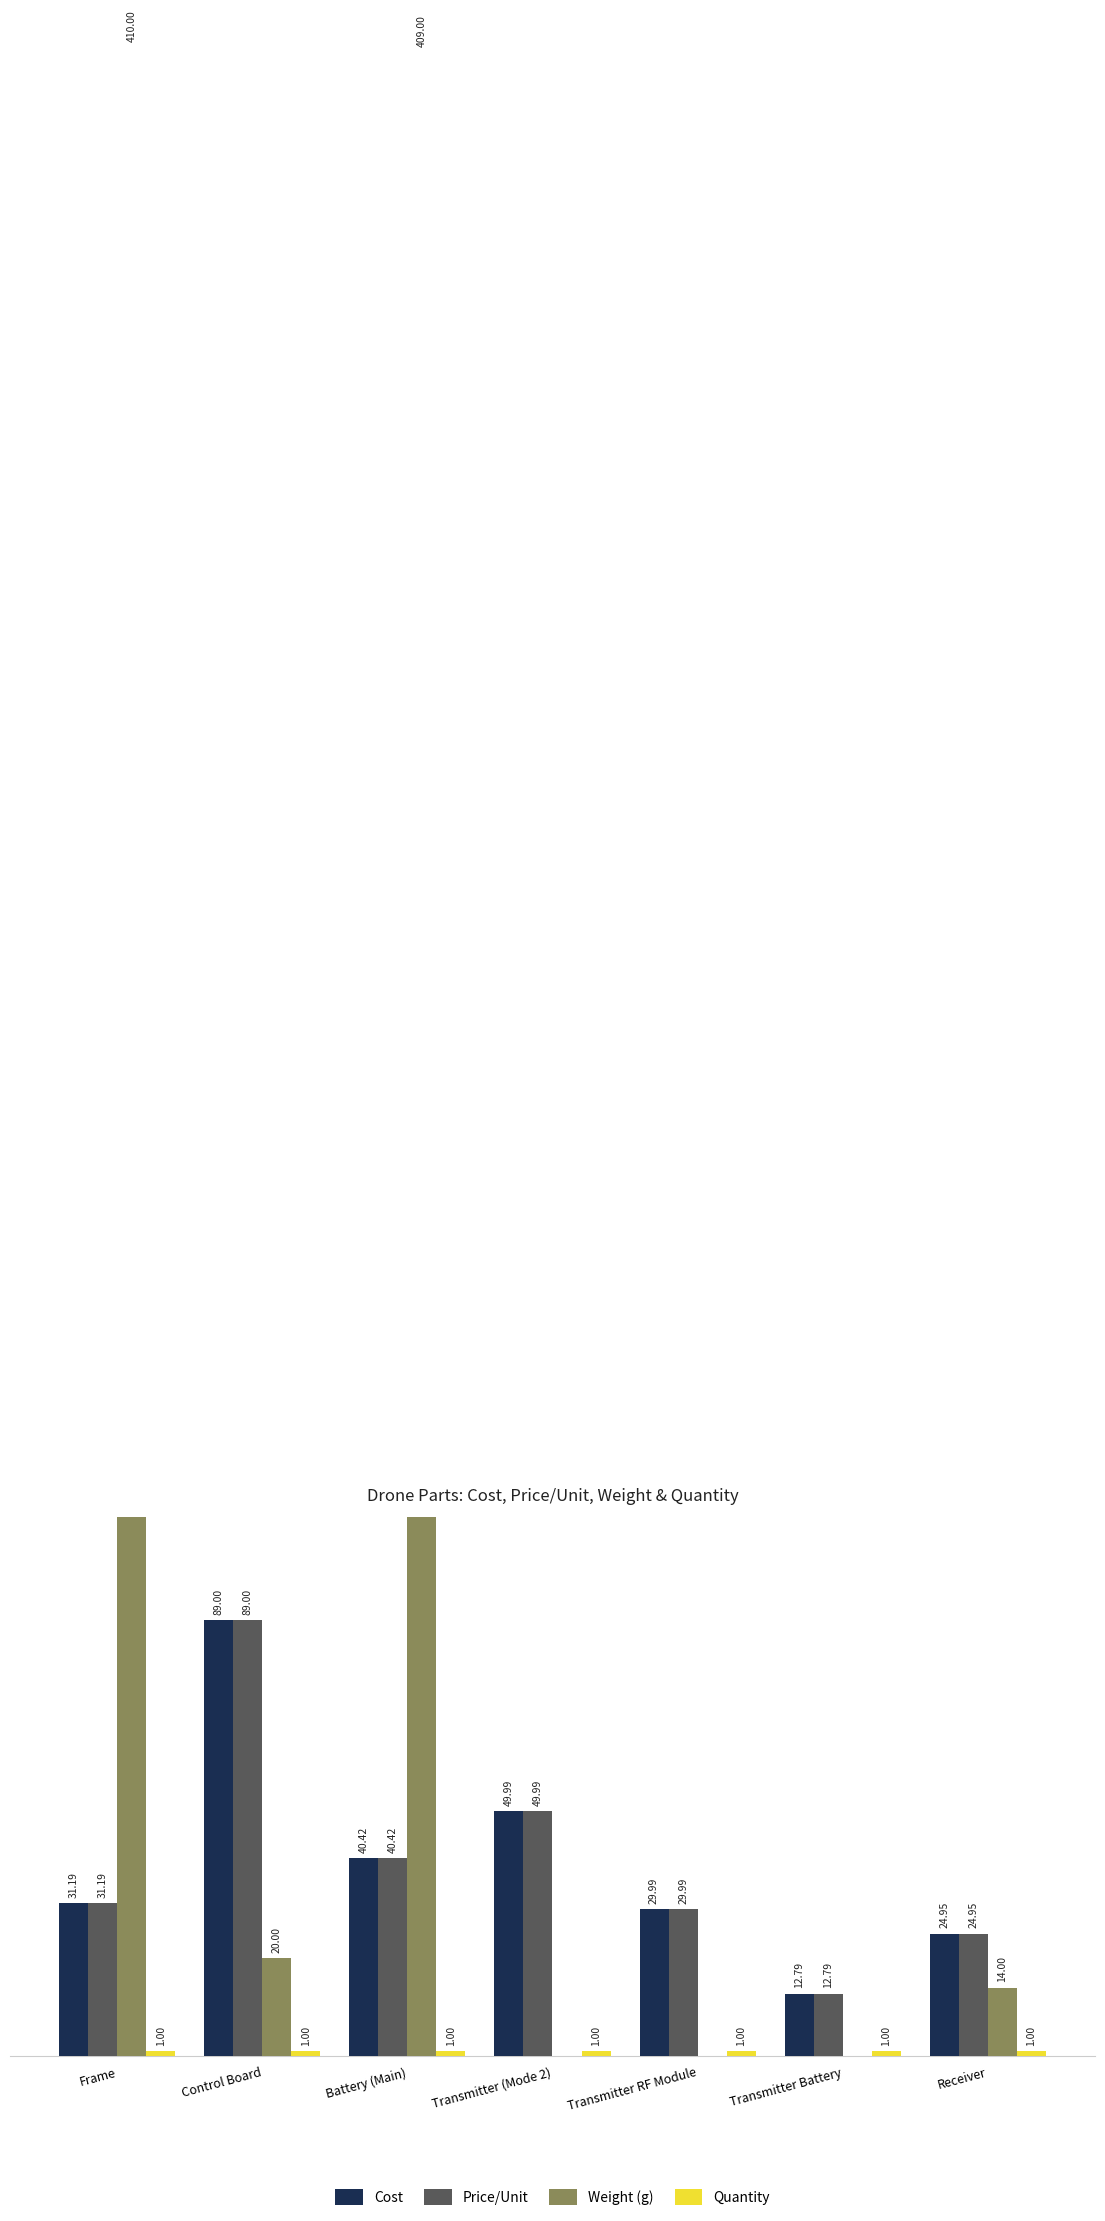

List the labels in order of Cost value, smallest first.

Transmitter Battery, Receiver, Transmitter RF Module, Frame, Battery (Main), Transmitter (Mode 2), Control Board